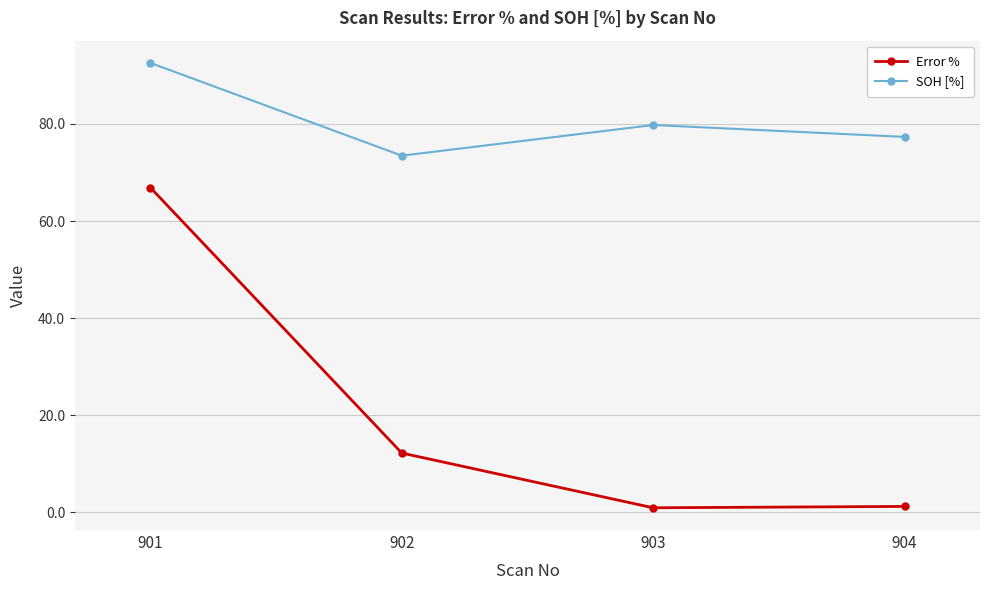

Which series changed the most between 901 and 903?

Error %